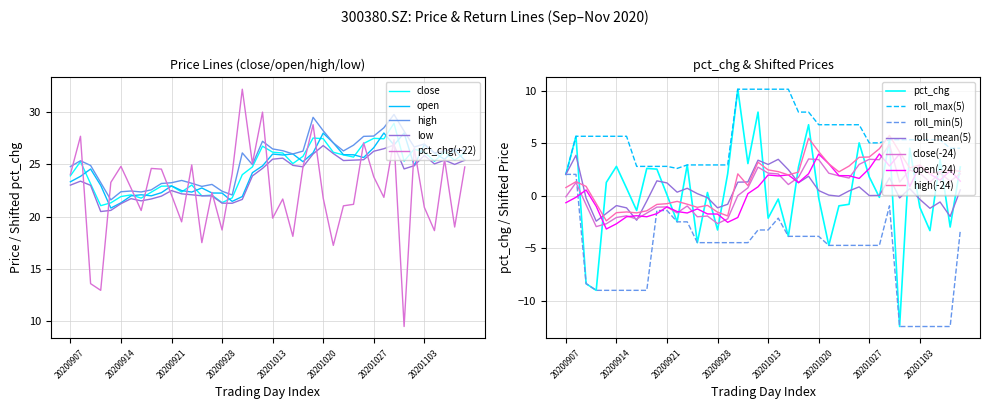

Does the chart have visible grid lines?

Yes